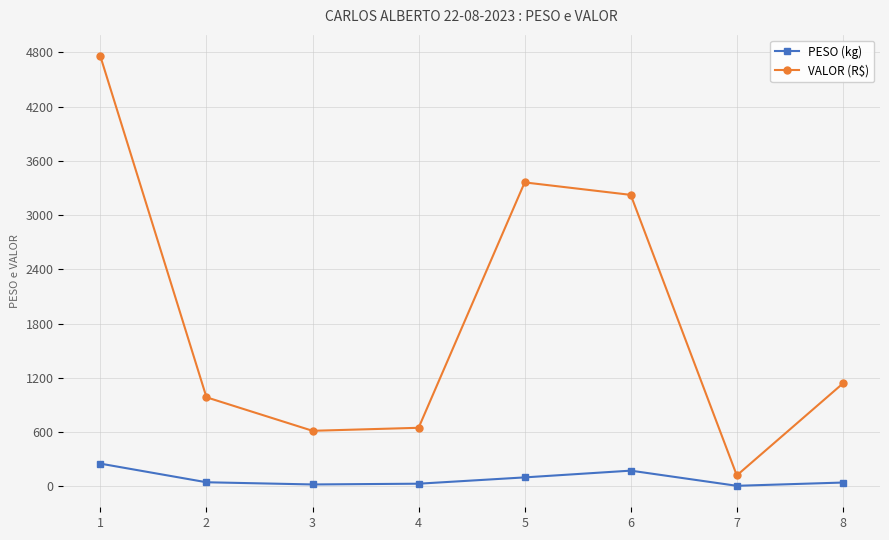

How many values in the VALOR (R$) series exceed 1136?

4